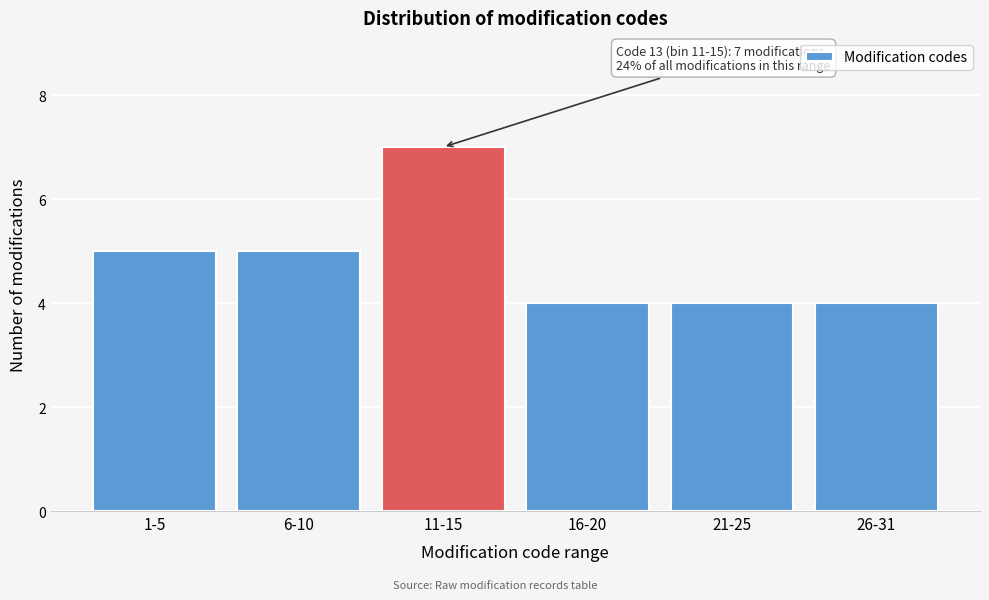

Reading left to right, what are all the values shown in this chart?

5	5	7	4	4	4